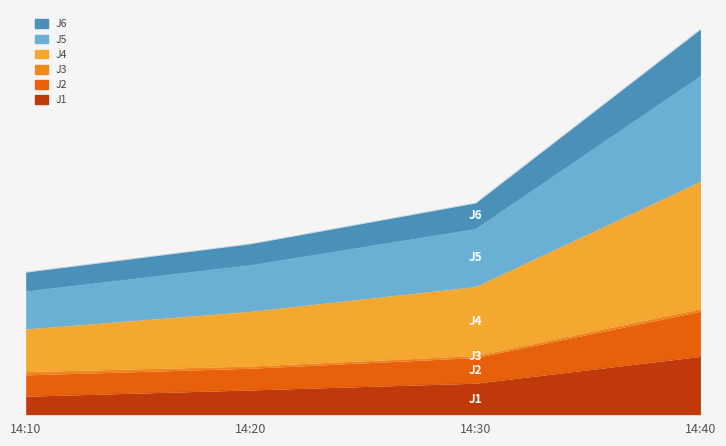

What is the difference between the highest and lowest values at 14:20?

29.5